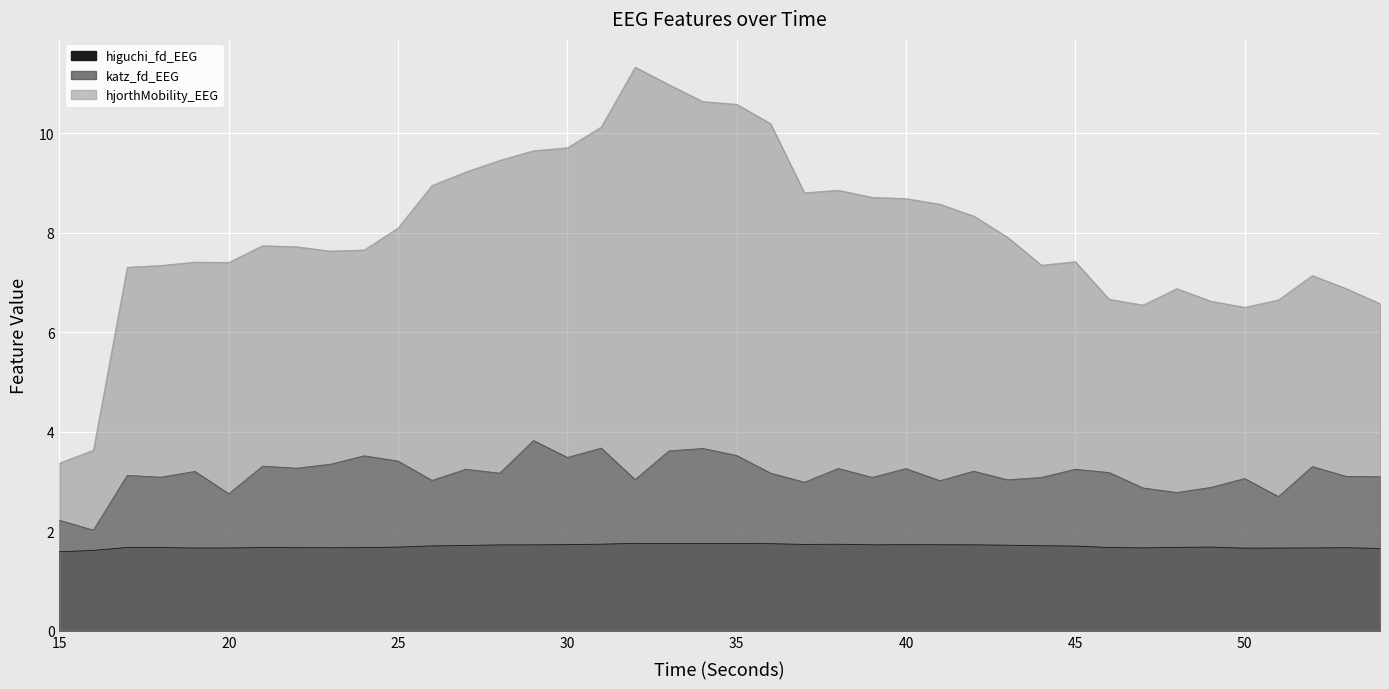

Rank the series at 28 from lowest to highest value.

higuchi_fd_EEG, katz_fd_EEG, hjorthMobility_EEG